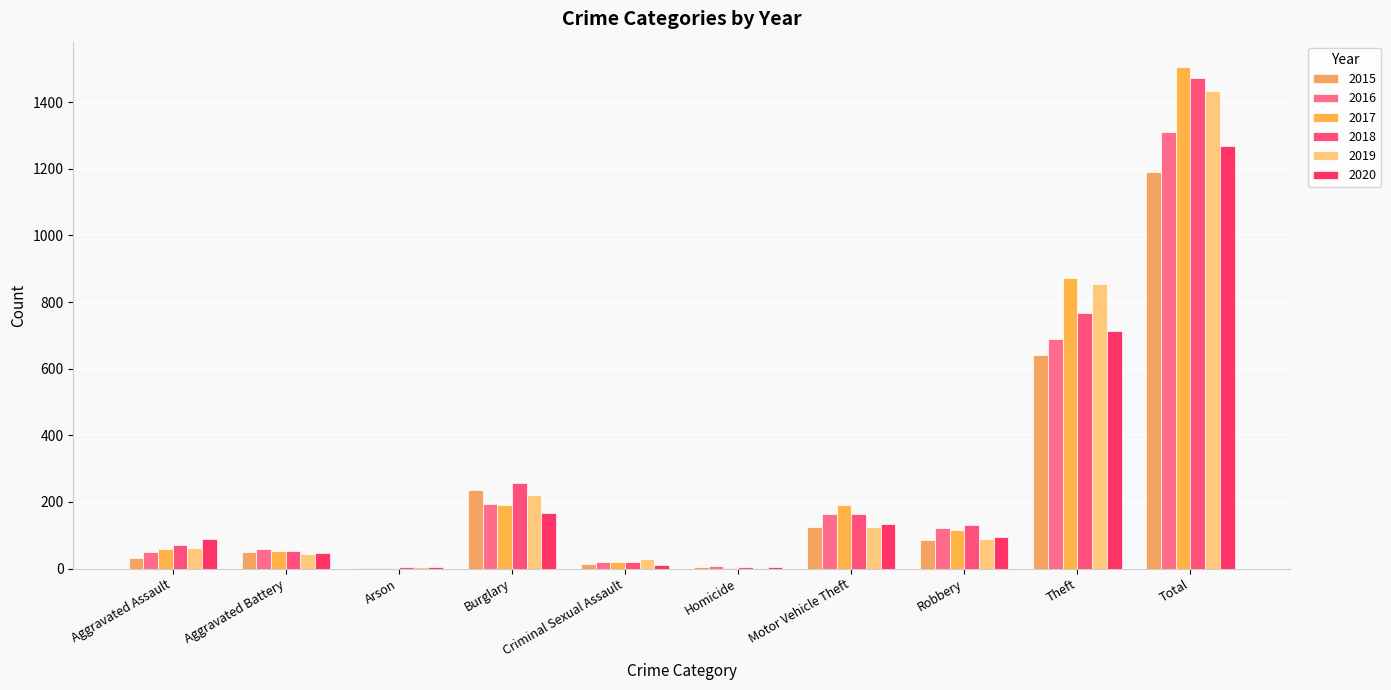

At how many categories does at least one series exceed 577?

2